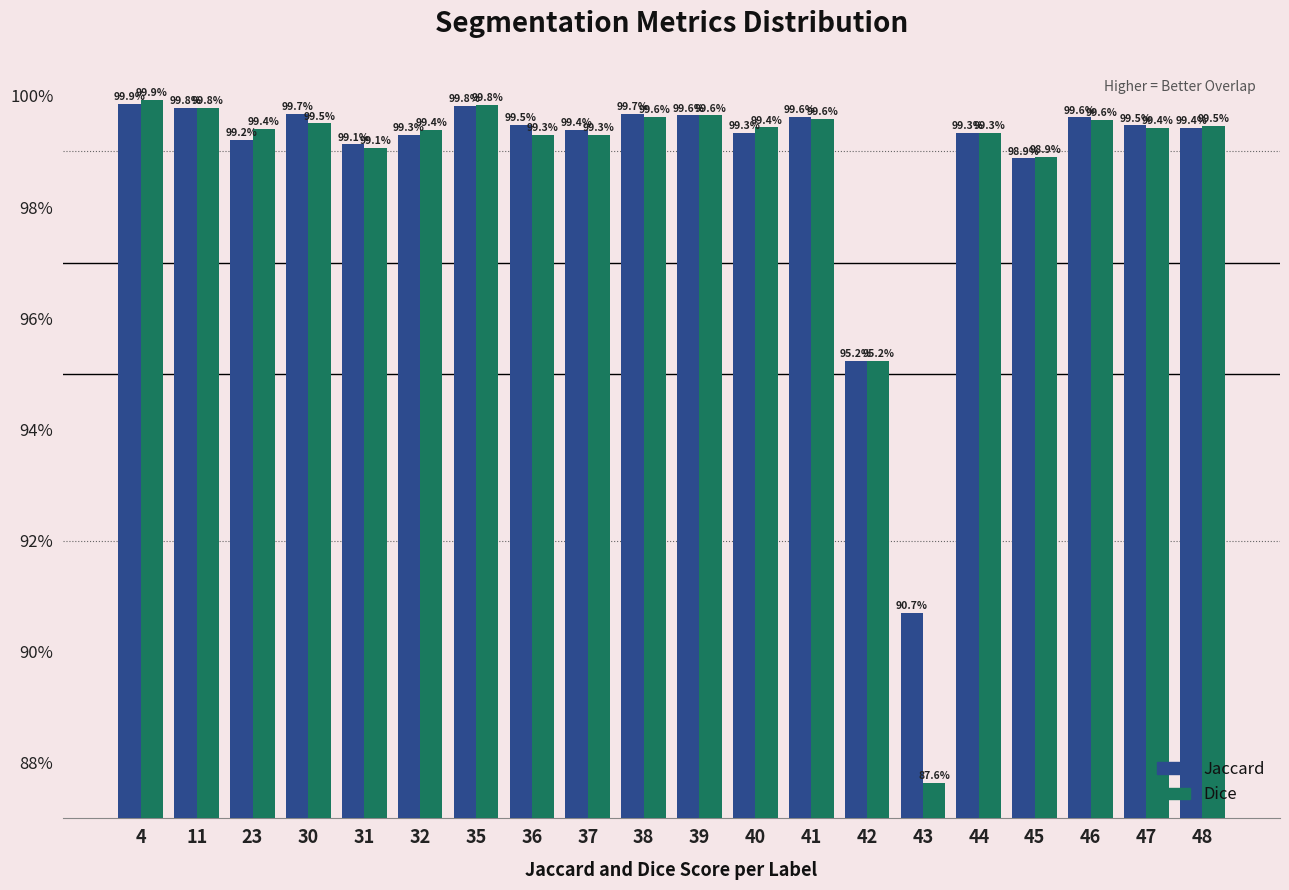

What are all the series names shown in the legend?

Jaccard, Dice